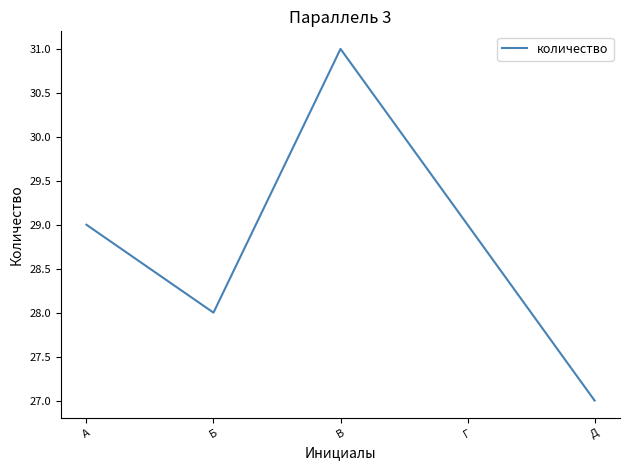

The value at Б is 28. True or false?

True